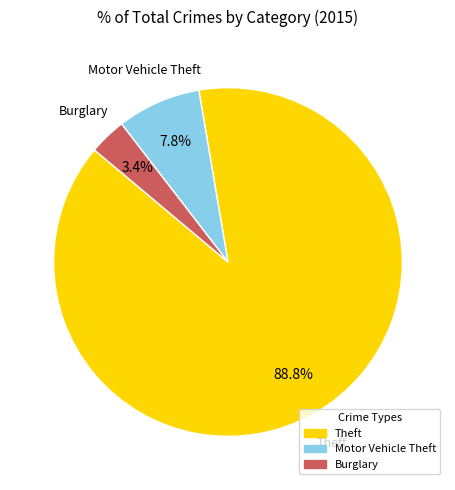

To the nearest percent, what is the difference between the largest and smallest slice percentages?

85%